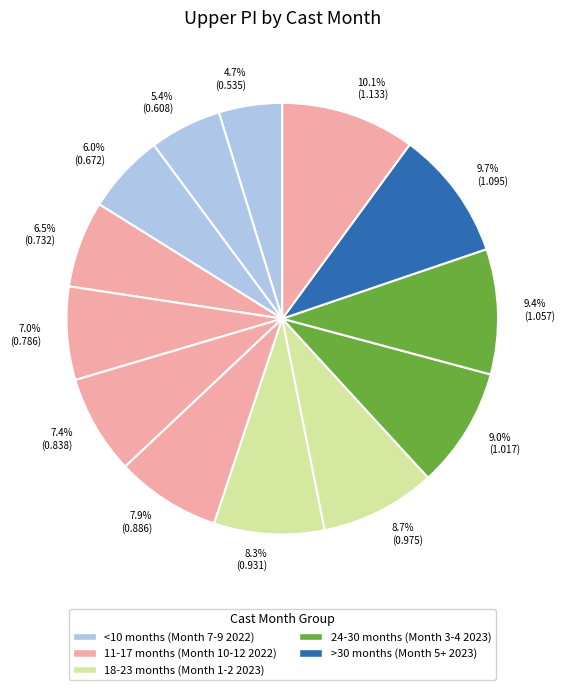

How many segments does this pie chart have?

13